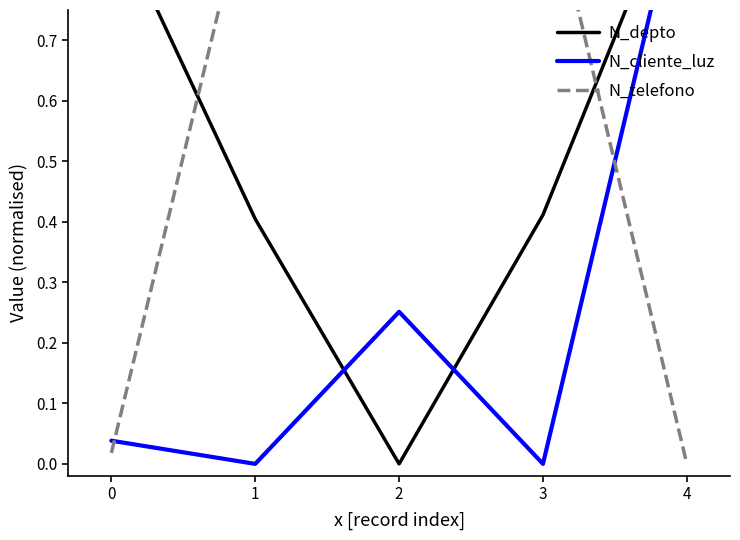

True or false: N_telefono and N_cliente_luz cross at least once.

True